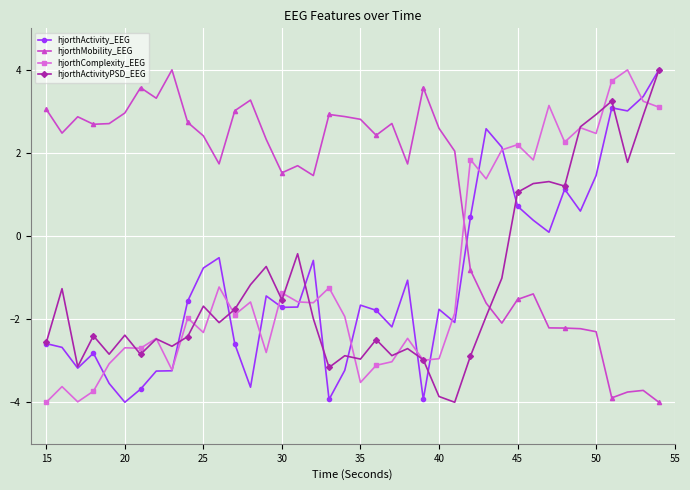

How many lines are shown in the chart?

4